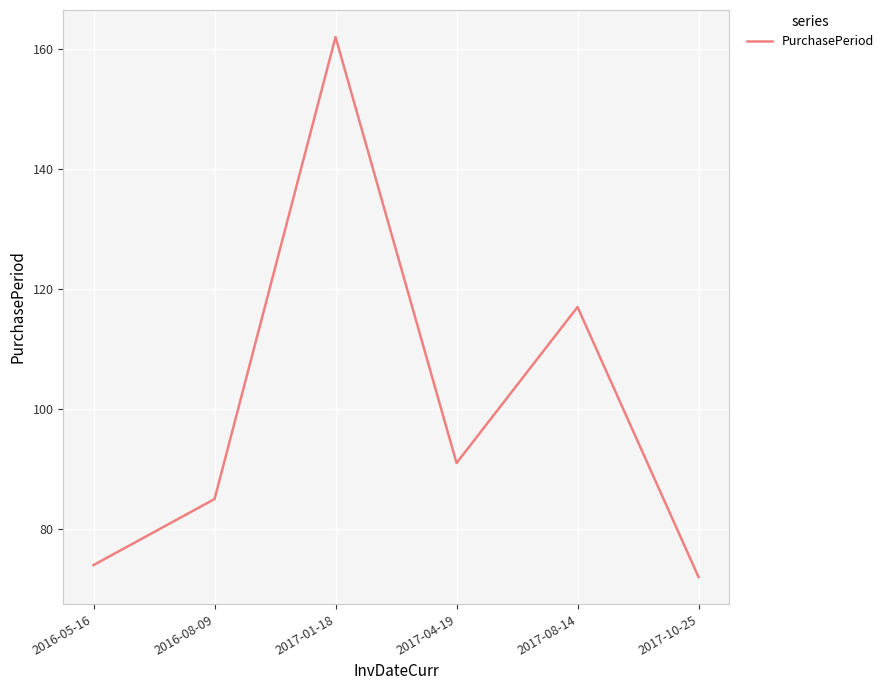

Where is the data nearest to the value 117?

2017-08-14